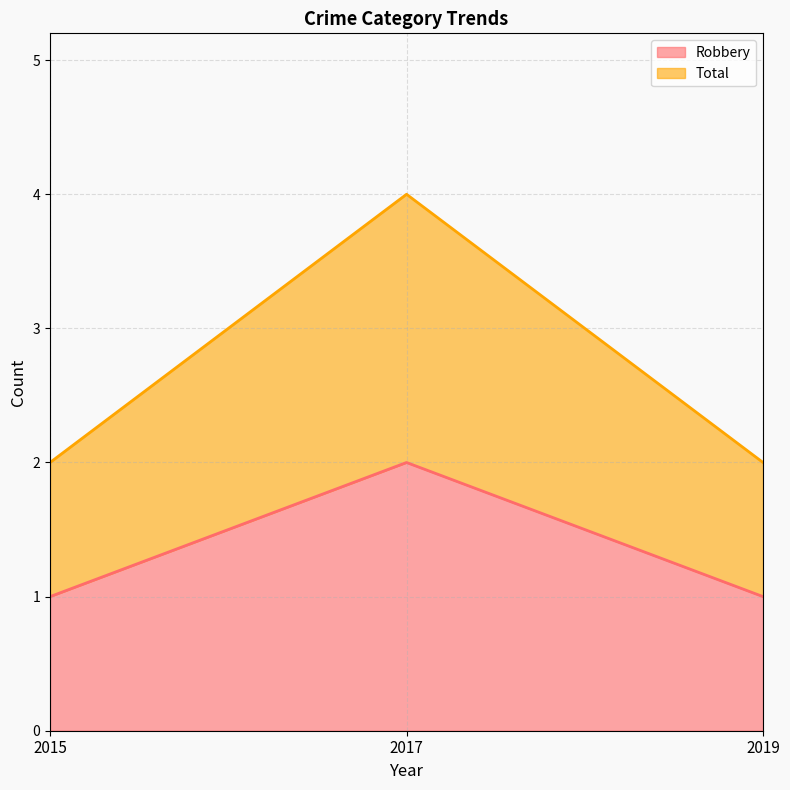

What is the value of the Robbery point at the 3rd from the left?

1